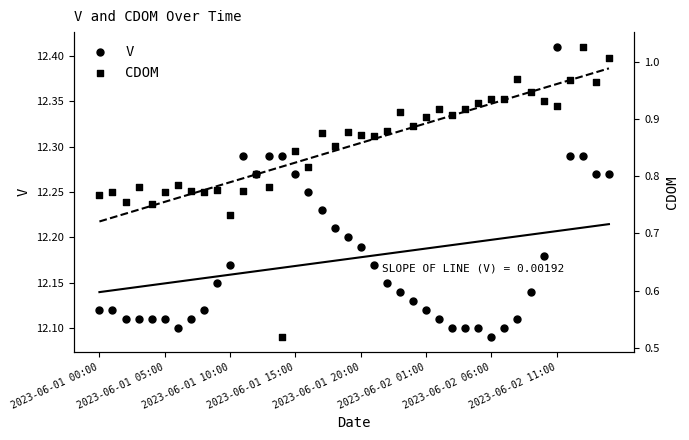

Which series reaches the maximum Y coordinate?

V